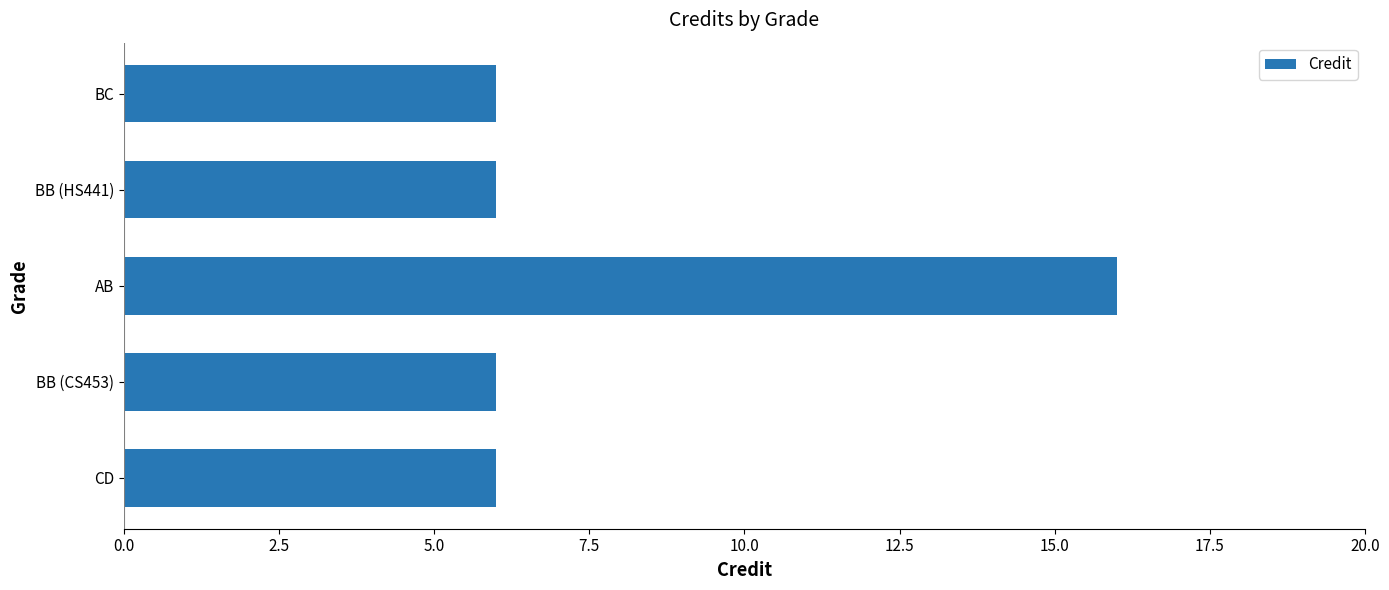

Approximately how many times larger is the value at BC compared to BB (HS441)?

1.0